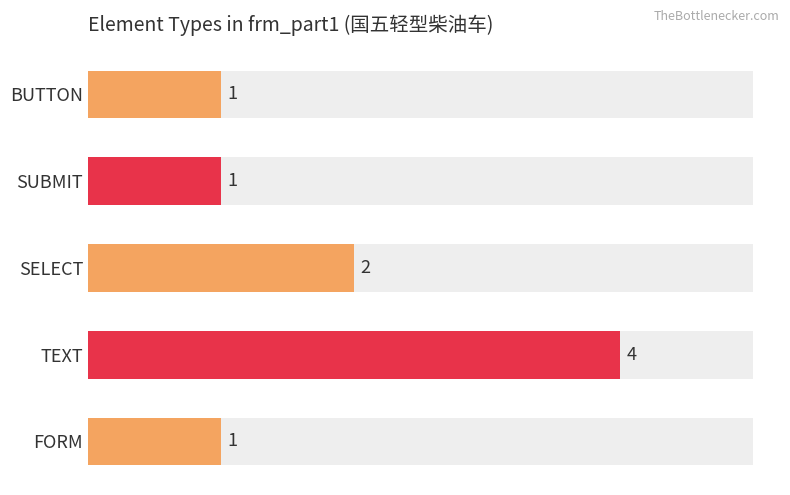

What is the value of the 3rd bar from the left?

2